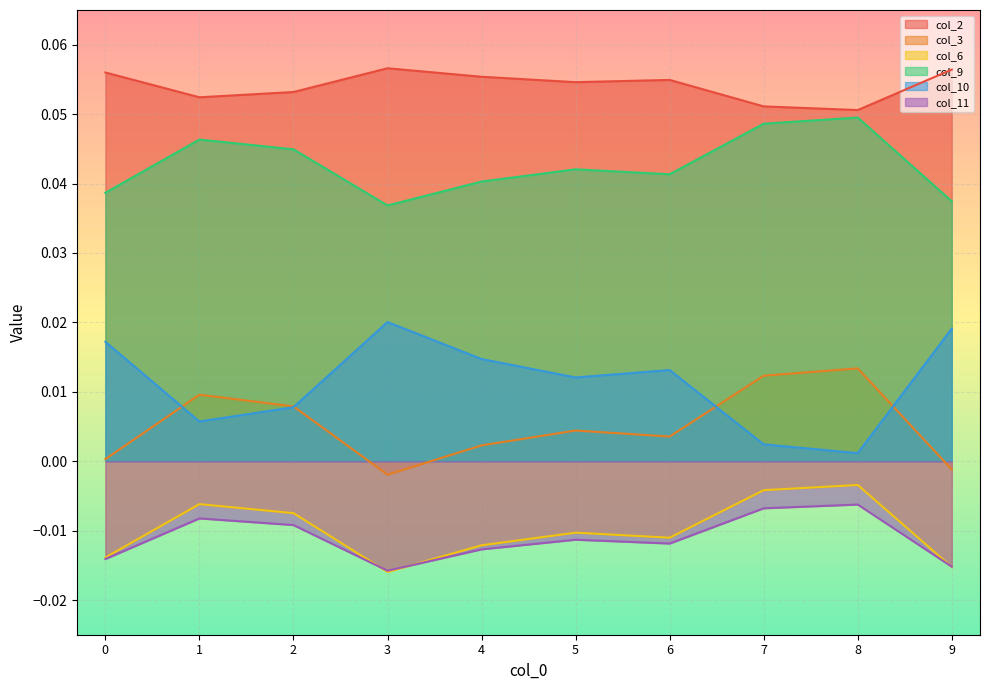

How many lines are shown in the chart?

6